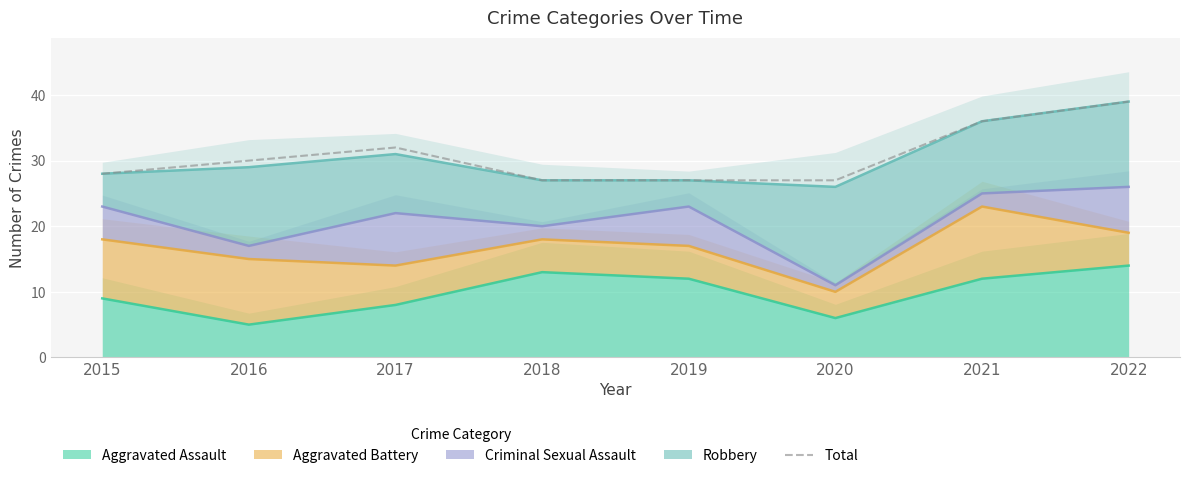

Reading right to left, extract all data points from this chart.

2022=39	2021=36	2020=27	2019=27	2018=27	2017=32	2016=30	2015=28